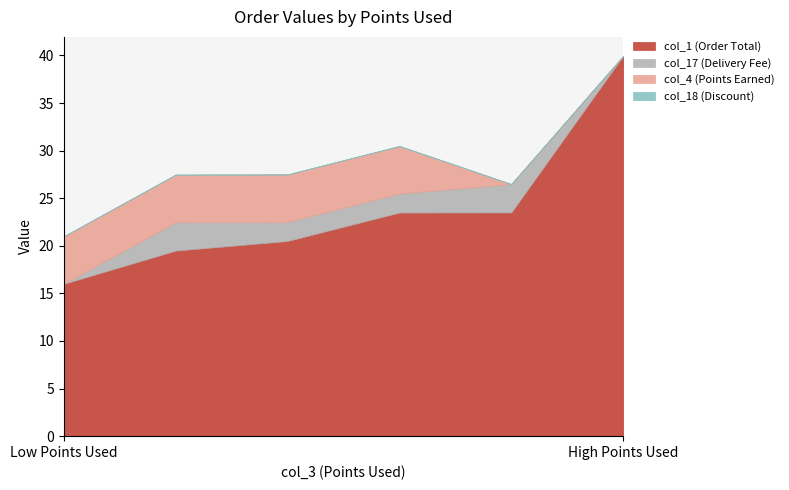

Reading left to right, what are all the values shown in this chart?

col_1 (Order Total): 16.0	19.5	20.5	23.5	23.5	40.0
col_17 (Delivery Fee): 0.0	3.0	2.0	2.0	3.0	0.0
col_4 (Points Earned): 5.0	5.0	5.0	5.0	0.0	0.0
col_18 (Discount): 0.0	0.0	0.0	0.0	0.0	0.0